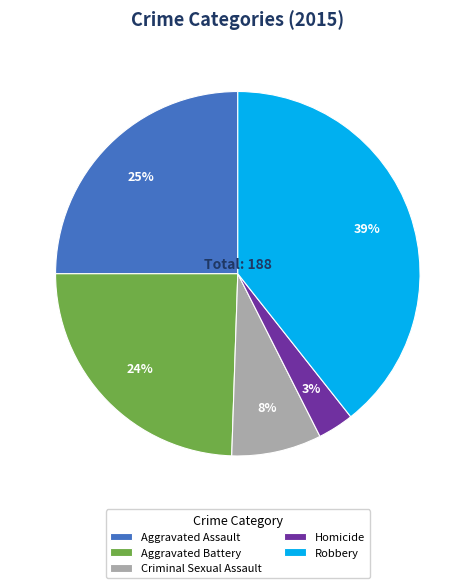

Count the number of slices in the pie.

5